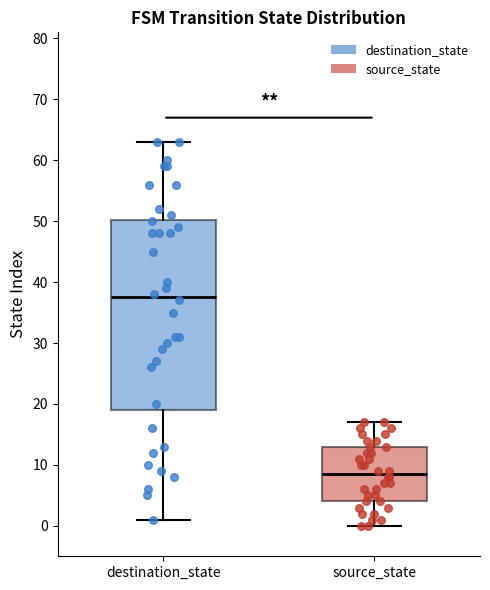

Reading left to right, transcribe this box plot: for each box, give where its median line is, the range the box spans, and where its two whiskers end, as read against the y-axis. The values are not printed on the chart, so give them approximately, as read against the axis.

destination_state: median 38, box 19 to 50, whiskers 1 to 63
source_state: median 9, box 4 to 13, whiskers 0 to 17